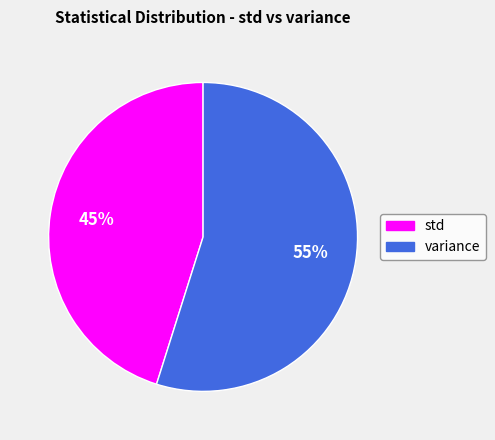

True or false: variance accounts for 55% of the total.

True